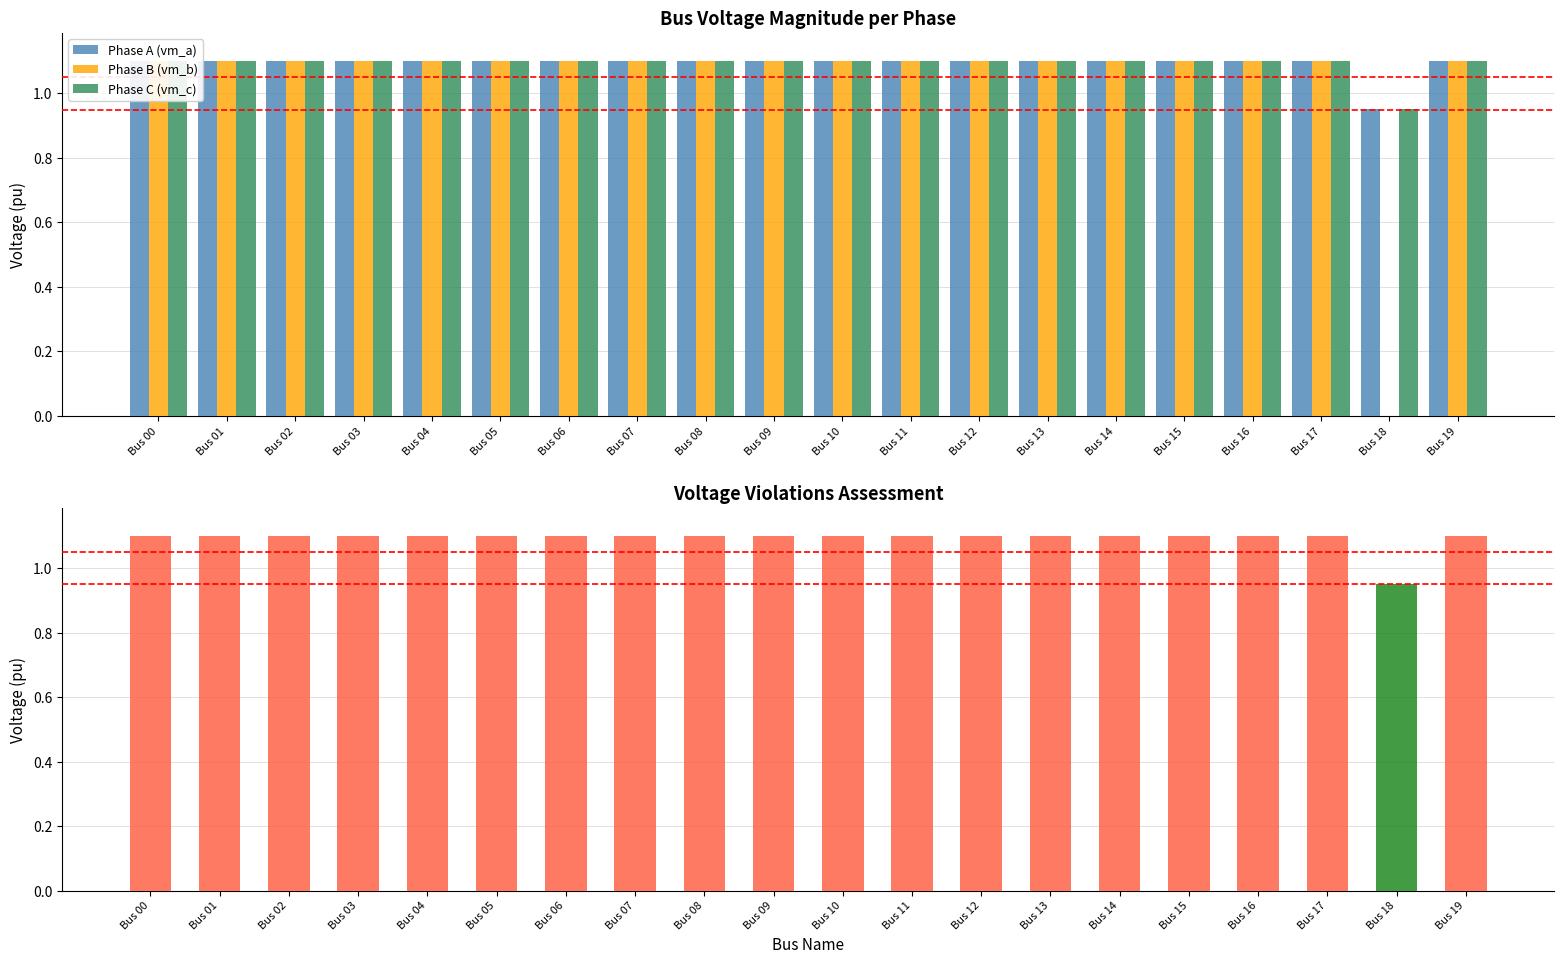

At which label does Phase A (vm_a) reach its peak?

Bus 01